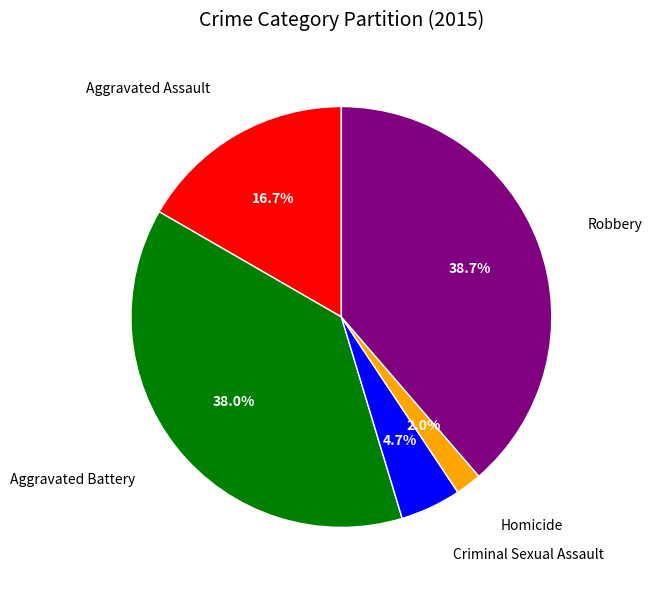

How many segments does this pie chart have?

5